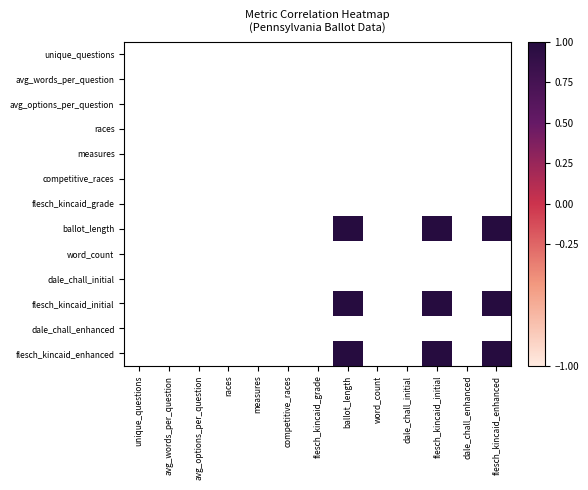

How many series are shown in this chart?

13